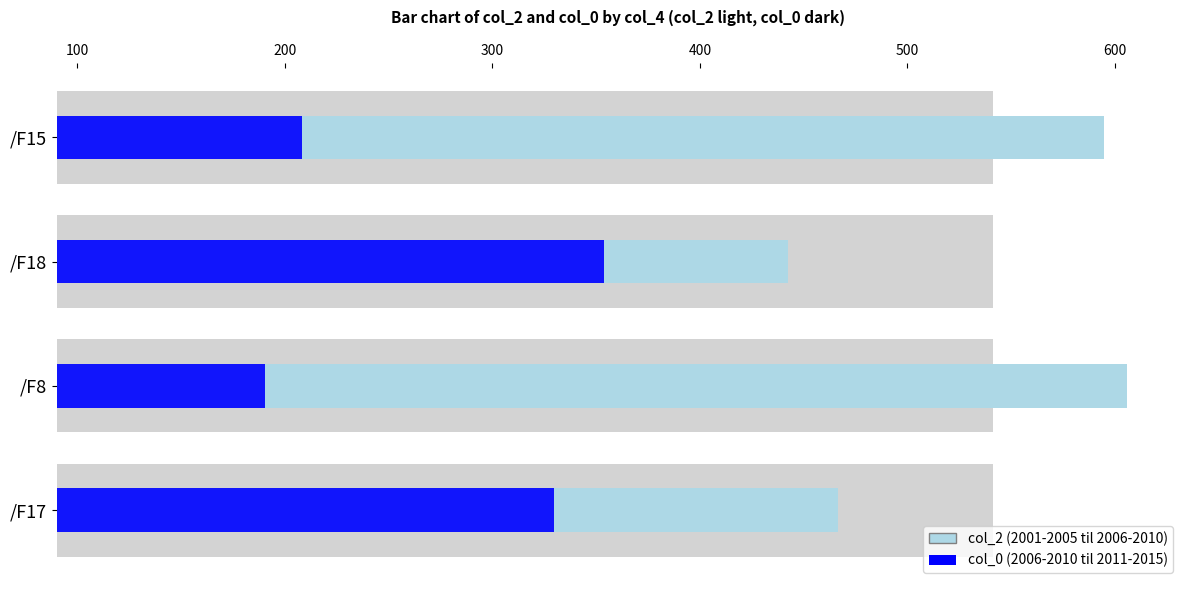

How many values in the 2001-2005 til 2006-2010 series are below 504?

2